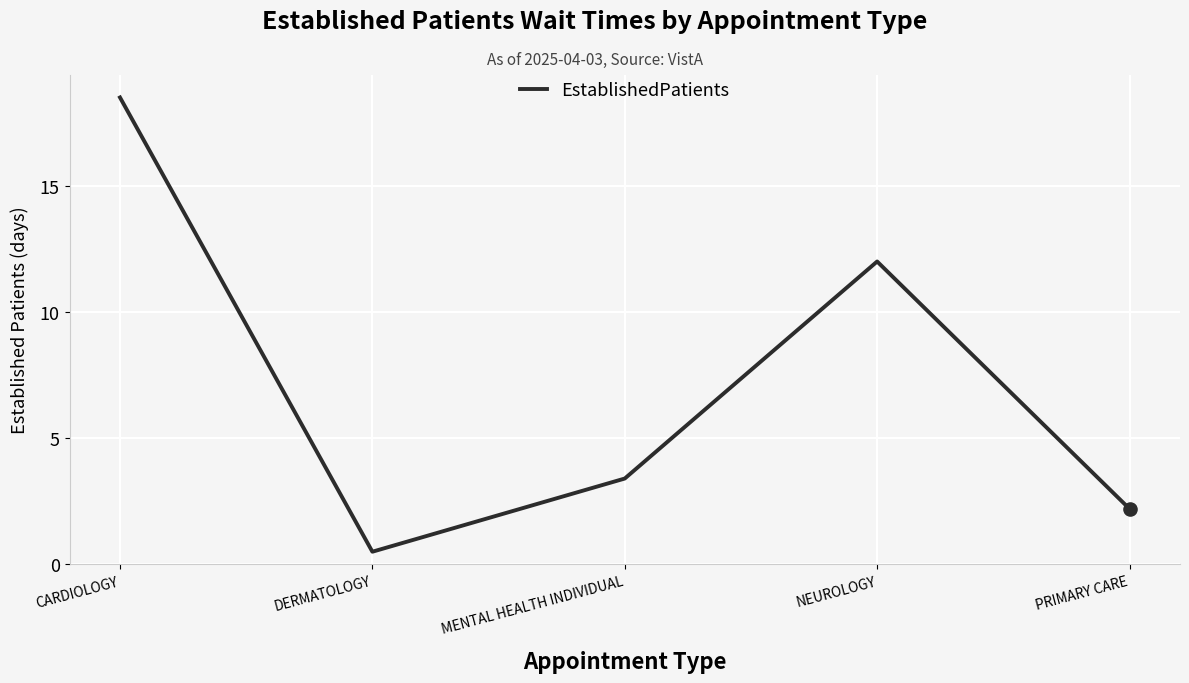

What is the change in value from CARDIOLOGY to PRIMARY CARE?

-16.3